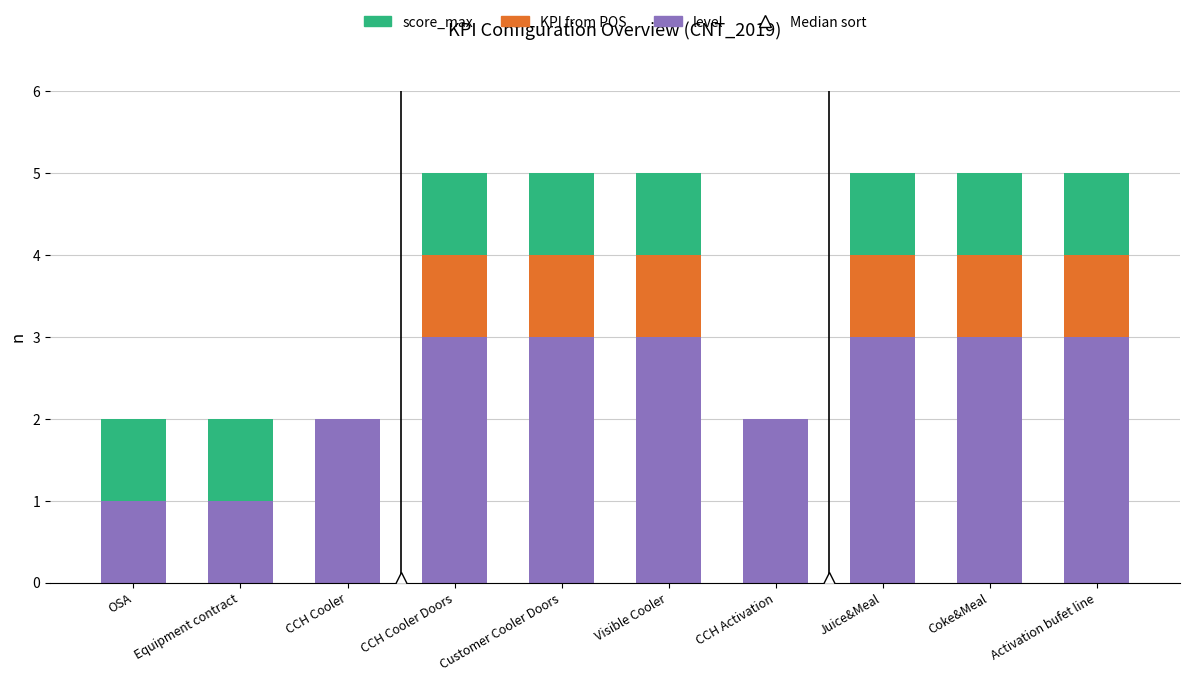

The value of level at CCH Cooler Doors is 3. True or false?

True